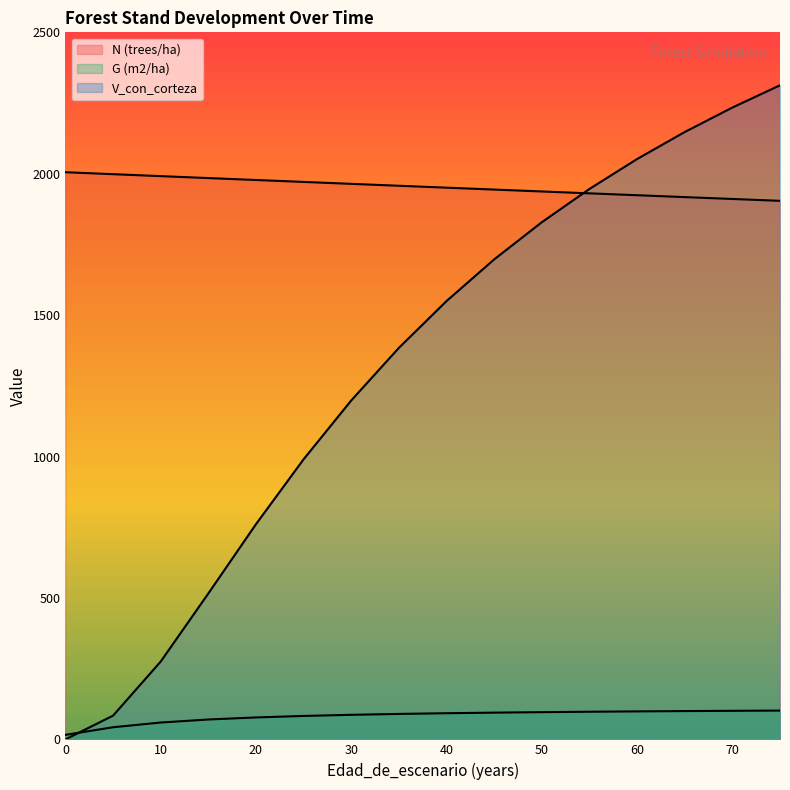

Rank the series at 50 from lowest to highest value.

G (m2/ha), V_con_corteza, N (trees/ha)